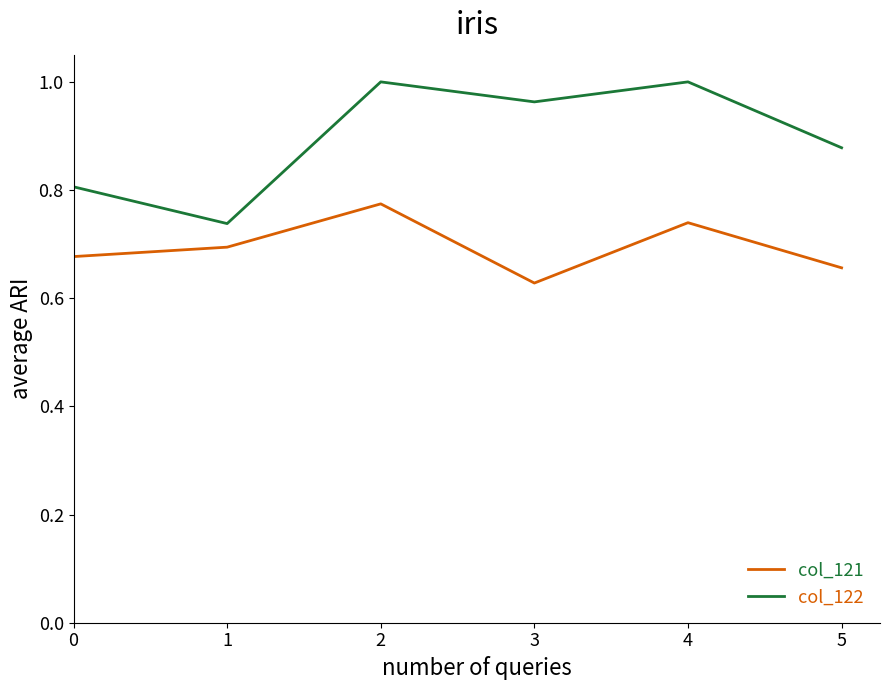

The value of col_121 at 1 is 0.5. True or false?

False